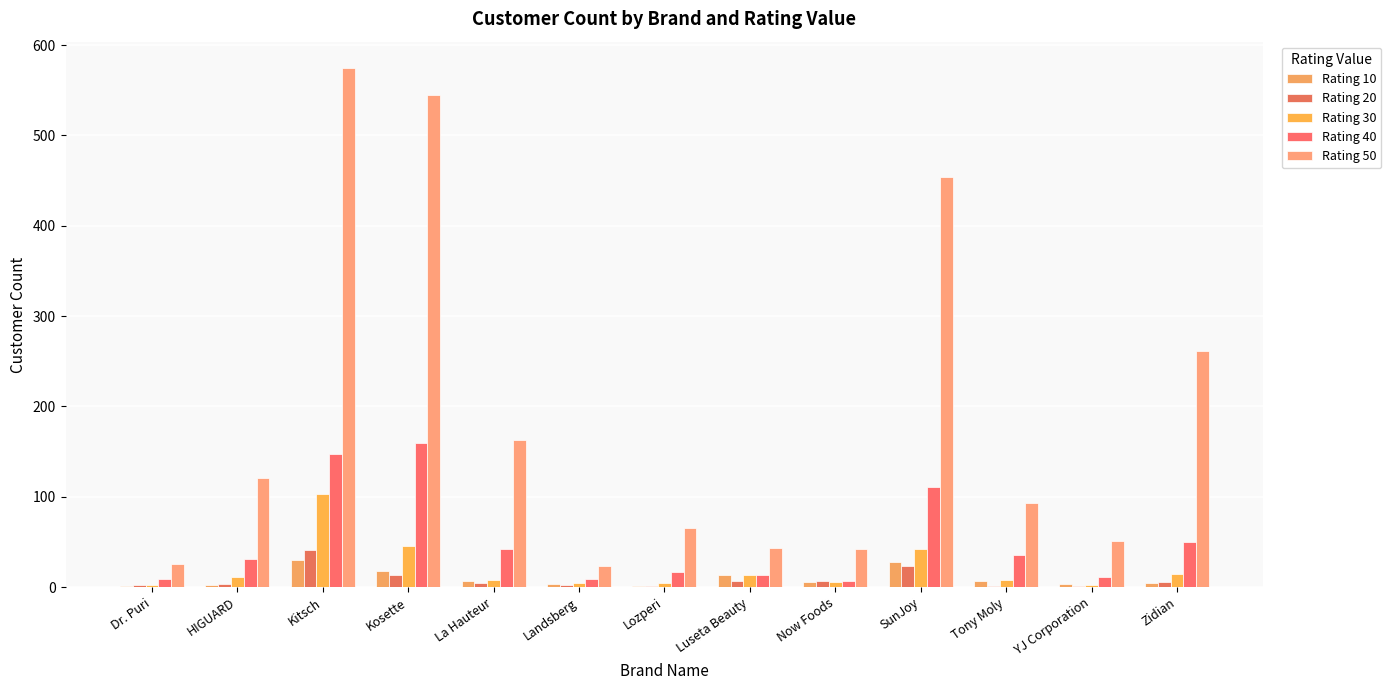

Rank the series by their maximum value, from lowest to highest.

Rating 10, Rating 20, Rating 30, Rating 40, Rating 50